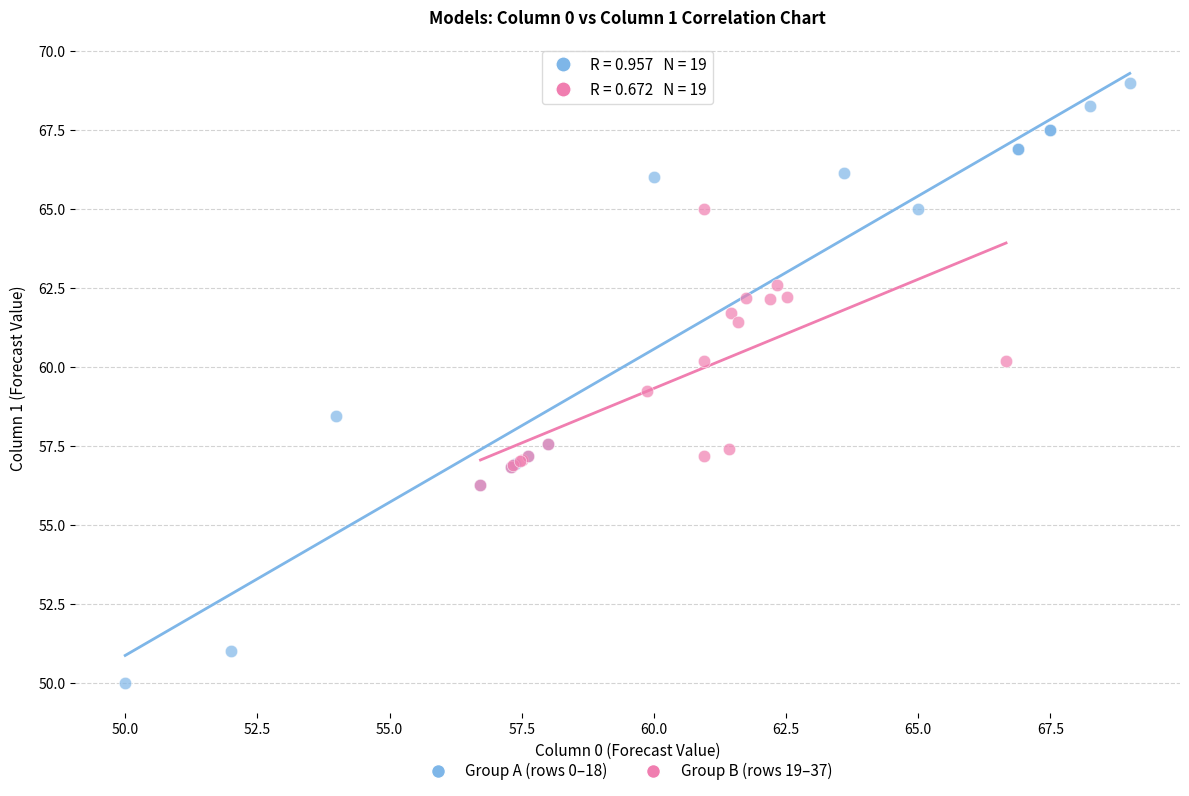

What are all the series names shown in the legend?

Group A (rows 0–18), Group B (rows 19–37)